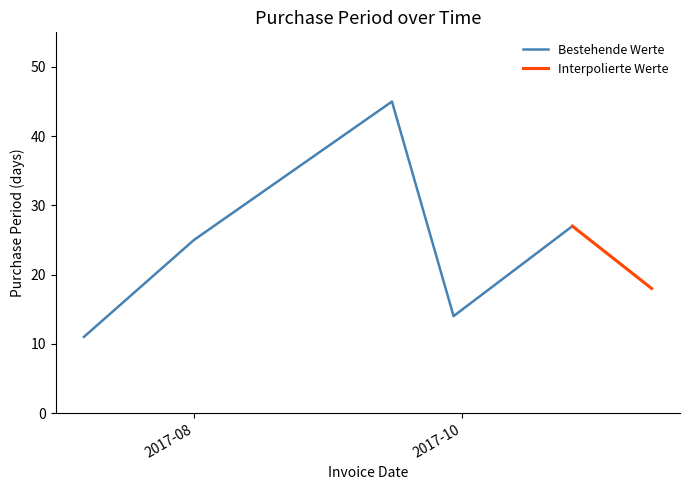

Is this an area chart (filled region under the line)?

No